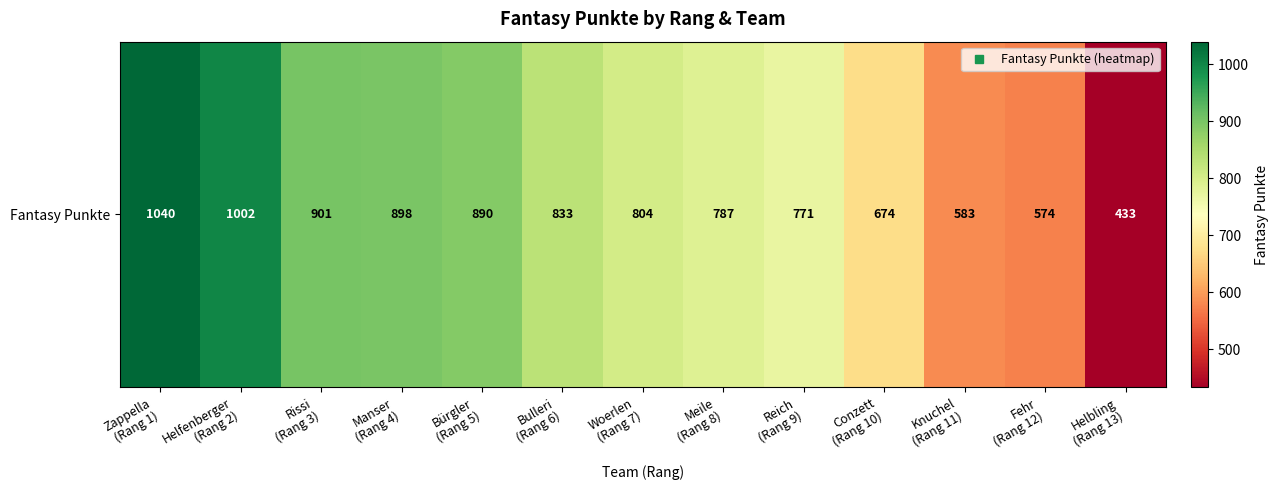

What is the difference between the maximum and second lowest values?

466